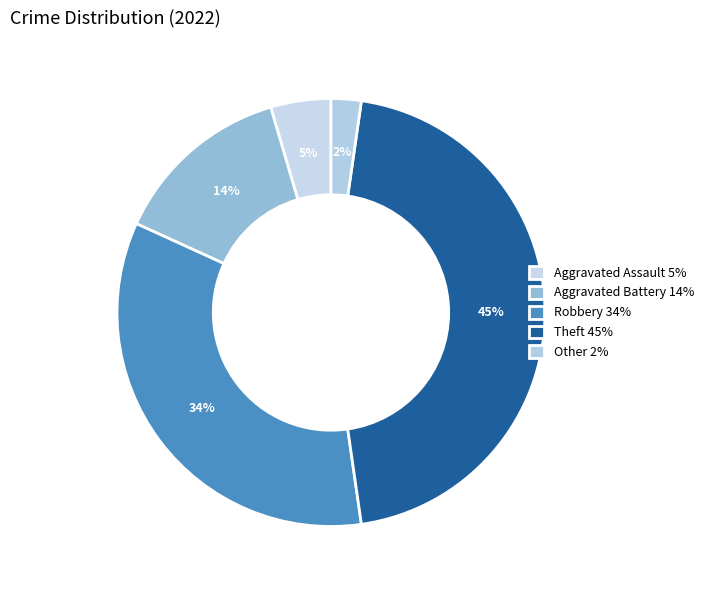

To the nearest percent, what portion does Robbery represent?

34%